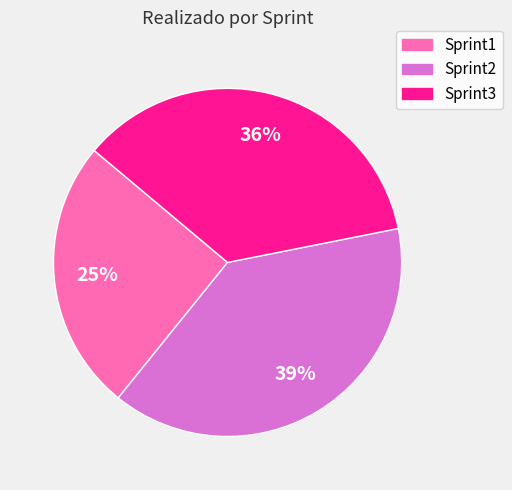

Count the number of slices in the pie.

3